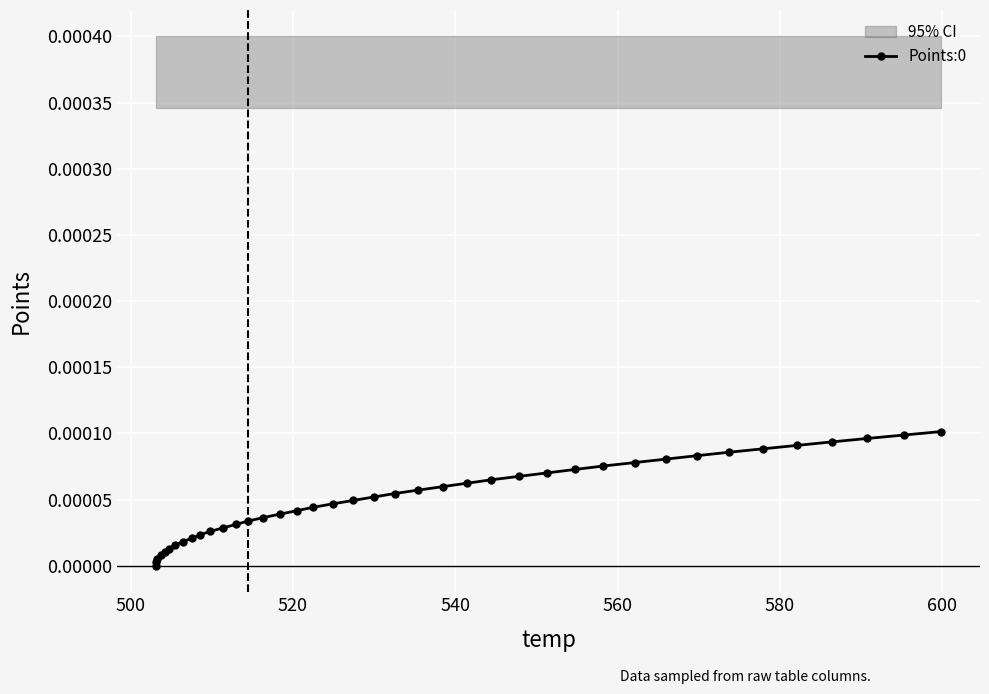

True or false: the data shows 0.0 at 600.

True